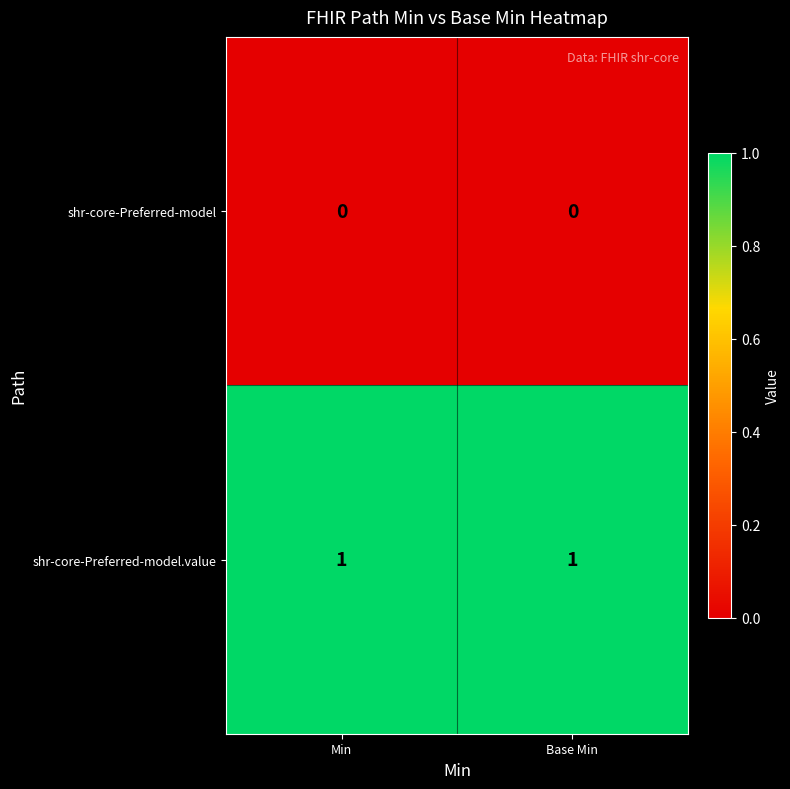

Rank the series at Base Min from lowest to highest value.

shr-core-Preferred-model, shr-core-Preferred-model.value